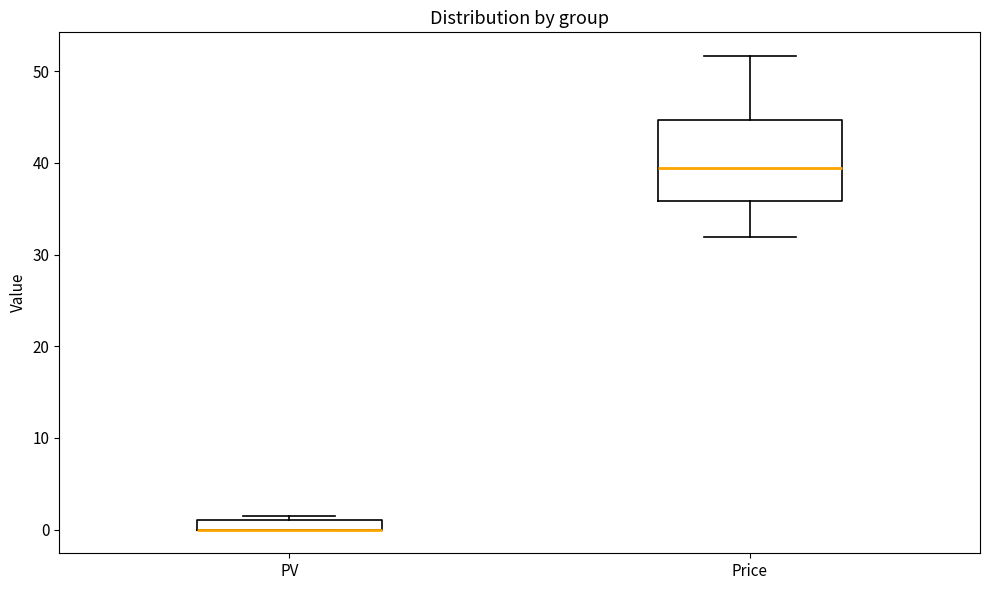

Which box is the tallest, from its lower edge to its upper edge?

Price